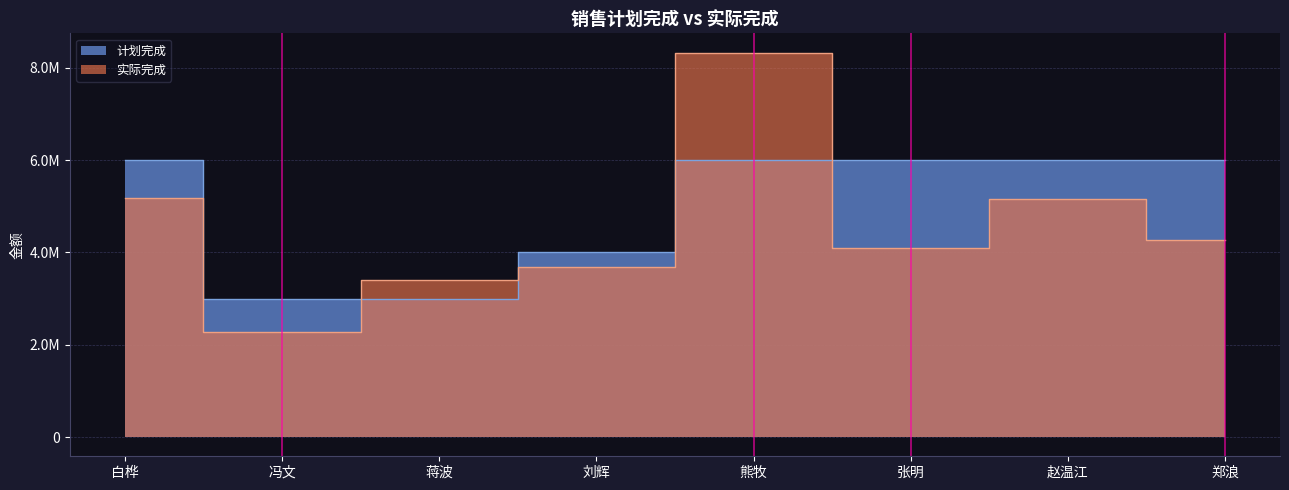

List the labels in order of 计划完成 value, smallest first.

冯文, 蒋波, 刘辉, 白桦, 熊牧, 张明, 赵温江, 郑浪